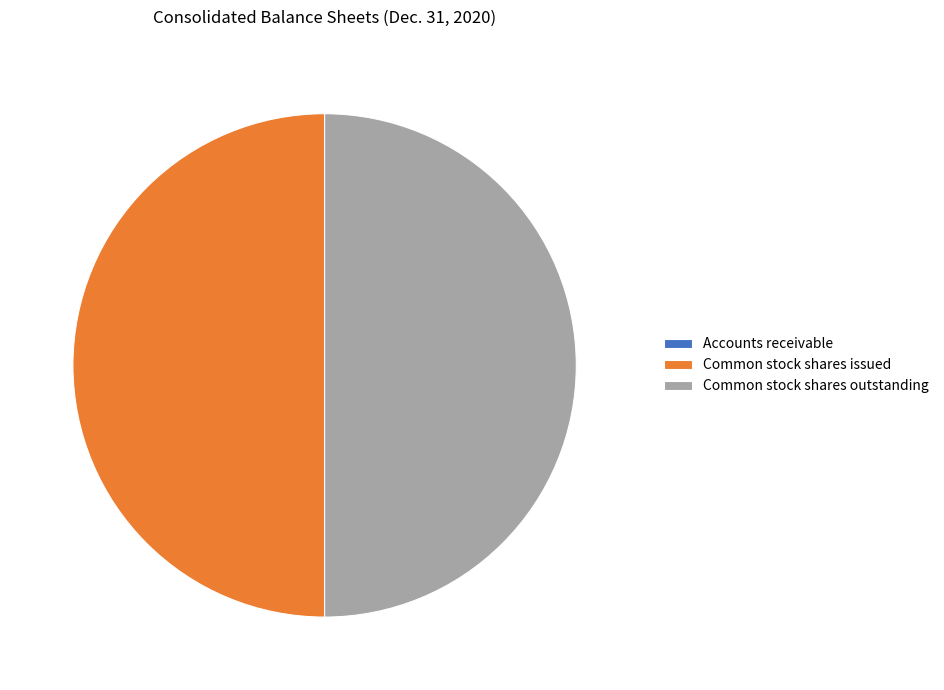

The Common stock shares issued slice represents 59% of the pie. True or false?

False